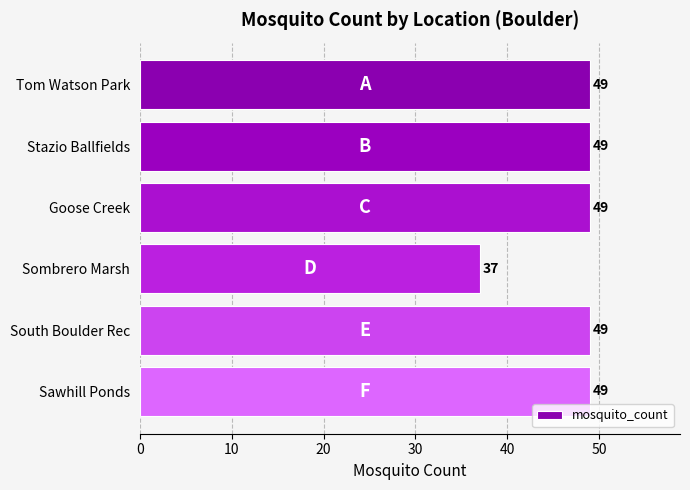

Is it true that the value at Goose Creek is 86?

False